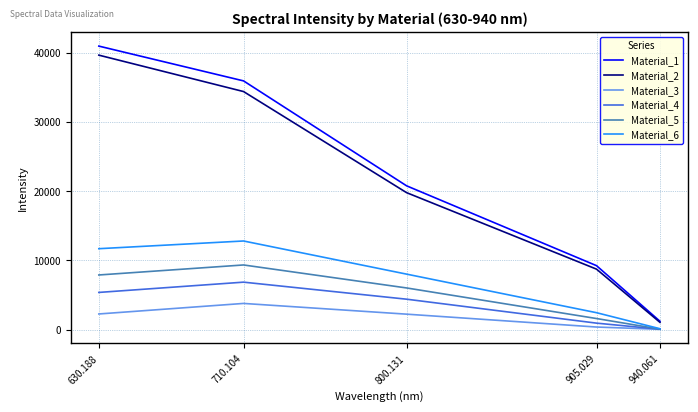

Which series has the largest range (max minus min)?

Material_1